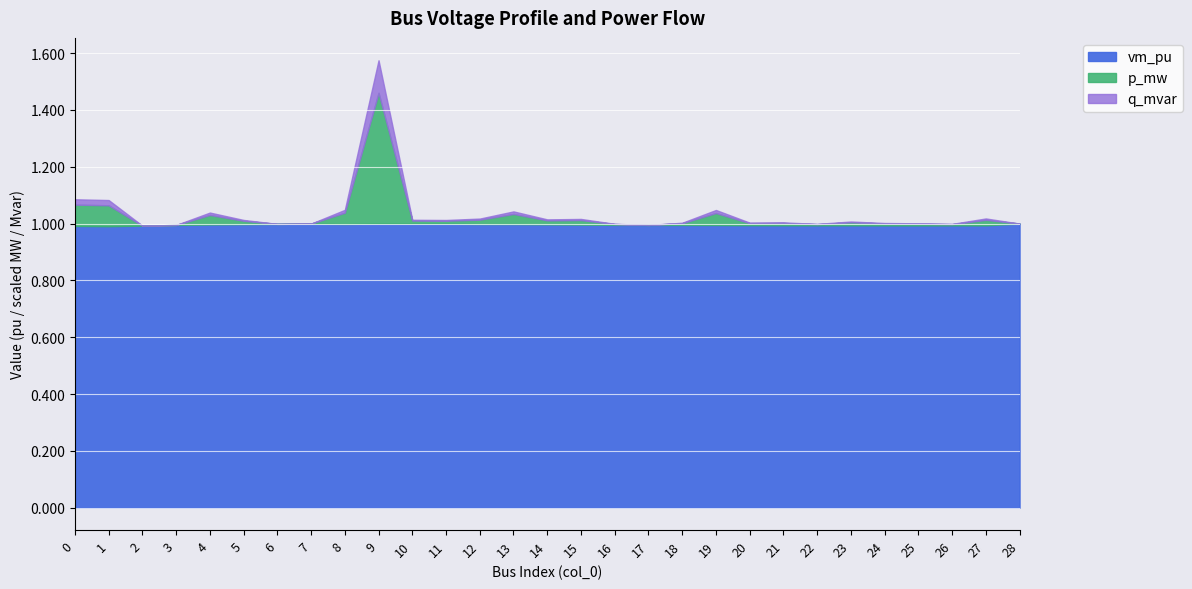

How many data points in p_mw are less than 0?

1